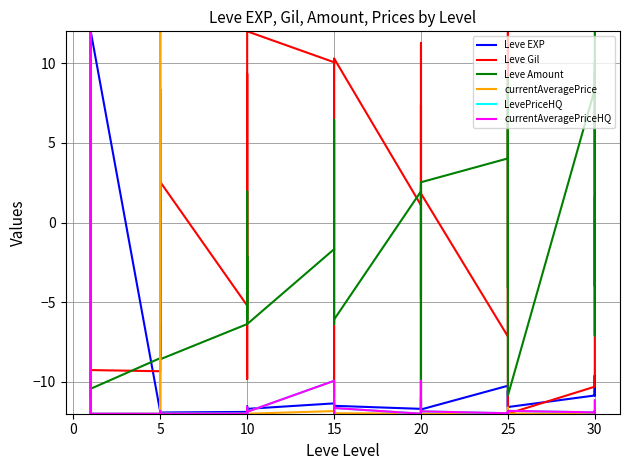

Reading left to right, transcribe all the data shown in this chart.

Leve EXP: -12.0	-12.0	12.0	-12.0	-12.0	12.0	-11.9	-11.8	-12.0	-11.8	-12.0	-11.9	-11.9	-11.8	-11.9	-11.7	-11.5	-11.7	-11.4	-11.5	-11.8	-11.1	-11.4	-11.5	-11.7	-11.4	-11.0	-11.4	-11.6	-11.7	-10.2	-10.7	-11.7	-10.6	-10.7	-11.6	-10.9	-9.6	-10.9	-9.7
Leve Gil: -4.0	4.7	-9.3	-8.1	4.7	-9.3	-9.3	8.4	7.2	-6.7	-0.1	2.5	-5.2	9.3	6.9	-1.6	-9.8	12.0	10.1	-11.0	-7.9	7.2	10.1	10.3	1.1	7.4	-11.8	-9.1	11.3	1.8	-7.2	-2.5	4.0	12.0	-2.5	-12.0	-10.3	10.1	-4.0	1.6
Leve Amount: -10.4	-10.4	-10.5	-10.5	-10.4	-10.4	-8.5	-6.5	-8.6	-8.5	-6.4	-8.6	-6.4	-6.4	2.0	-6.1	-2.1	-6.4	-1.7	-1.7	6.4	-1.4	-6.4	-6.1	2.0	-4.8	-1.0	2.4	-12.0	2.5	4.0	8.5	-4.1	2.5	9.2	-10.9	8.4	9.4	-7.1	12.0
currentAveragePrice: -12.0	-12.0	-11.0	-12.0	-12.0	-12.0	-12.0	-12.0	-12.0	-12.0	12.0	-12.0	-12.0	-12.0	-12.0	-12.0	-12.0	-12.0	-11.8	-12.0	-12.0	-12.0	-12.0	-12.0	-12.0	-12.0	-11.9	-12.0	-11.8	-12.0	-12.0	-12.0	-12.0	-11.6	-12.0	-12.0	-12.0	-12.0	-12.0	-11.9
LevePriceHQ: -12.0	-11.9	12.0	-11.9	-12.0	-12.0	-12.0	-11.8	-12.0	-11.9	-12.0	-12.0	-12.0	-12.0	-12.0	-12.0	-11.6	-11.9	-9.9	-11.9	-12.0	-11.8	-11.9	-11.6	-12.0	-11.8	-11.2	-12.0	-9.9	-11.9	-12.0	-11.9	-11.9	-12.0	-12.0	-11.8	-11.9	-11.8	-12.0	-11.2
currentAveragePriceHQ: -12.0	-11.9	12.0	-12.0	-12.0	-12.0	-12.0	-11.8	-12.0	-11.9	-12.0	-12.0	-12.0	-12.0	-12.0	-12.0	-11.6	-11.9	-9.9	-11.9	-12.0	-11.8	-11.9	-11.6	-12.0	-11.8	-11.2	-12.0	-9.9	-11.9	-12.0	-11.9	-11.9	-12.0	-12.0	-11.8	-11.9	-11.8	-12.0	-11.2